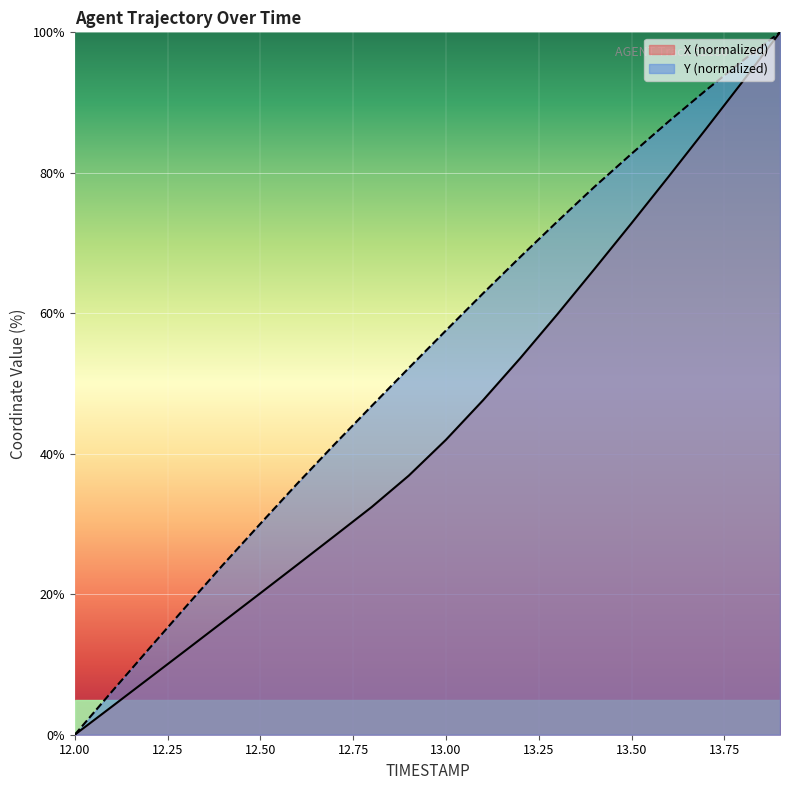

Rank the series by their maximum value, from lowest to highest.

X, Y